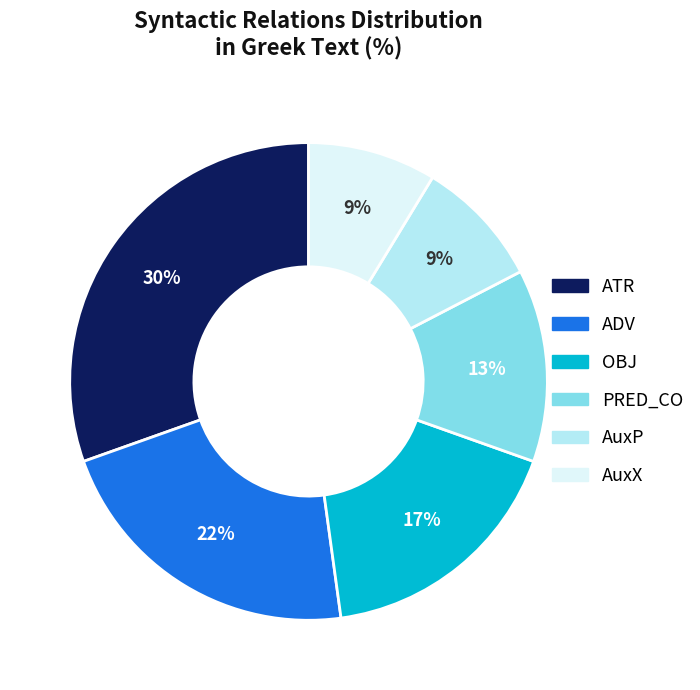

Does ATR represent more than half of the total?

No